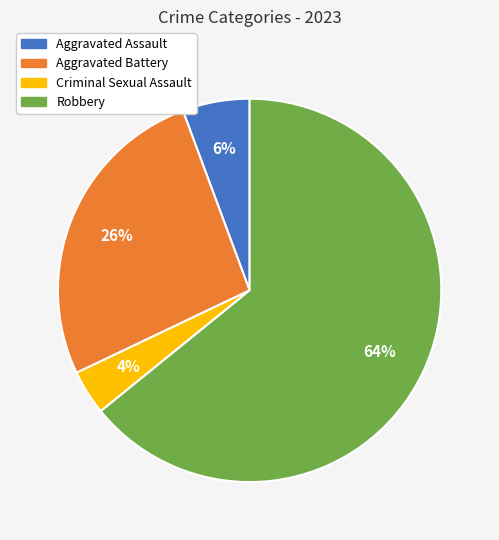

Rank the categories by value from lowest to highest.

Criminal Sexual Assault, Aggravated Assault, Aggravated Battery, Robbery